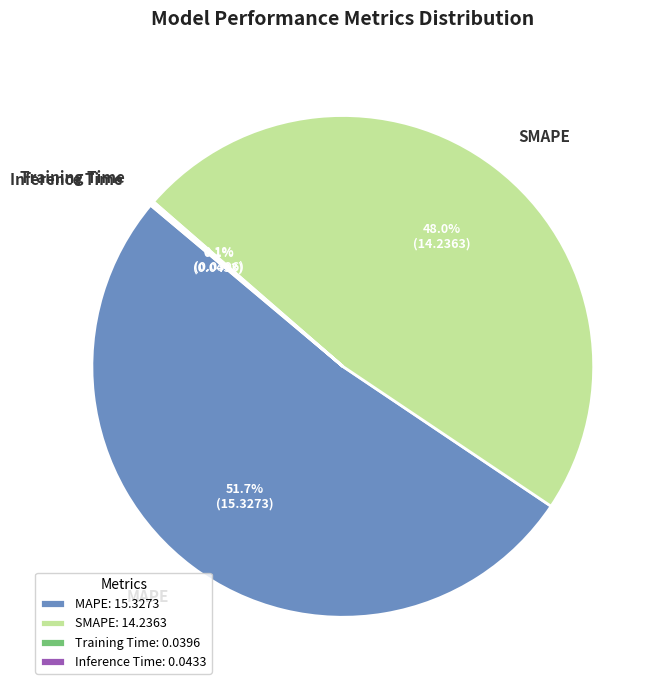

How much of the chart is everything except SMAPE?

52.0%